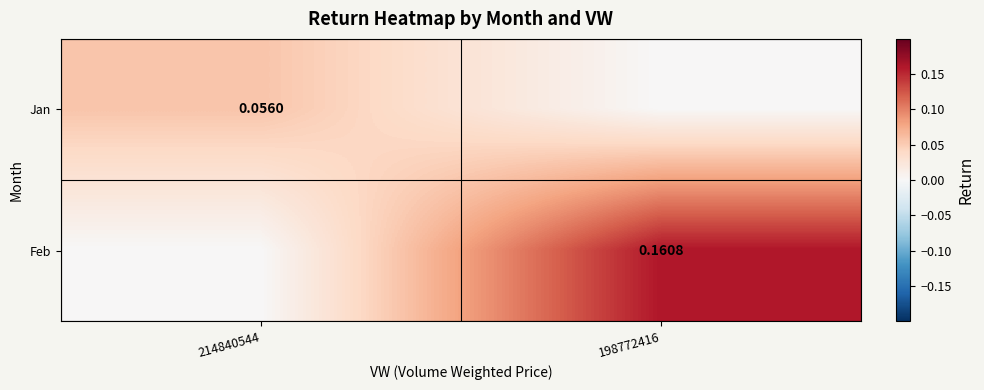

At 198772416, list the series in order from smallest to largest.

Jan, Feb